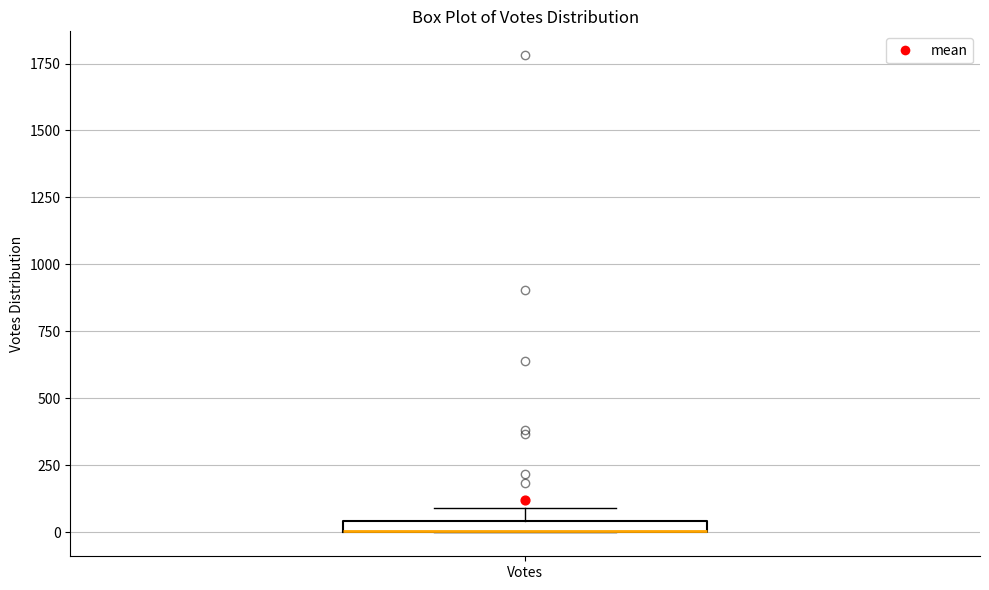

Where is the upper edge of the box for Votes on the y-axis? The values are not printed on the chart, so give them approximately, as read against the axis.

50